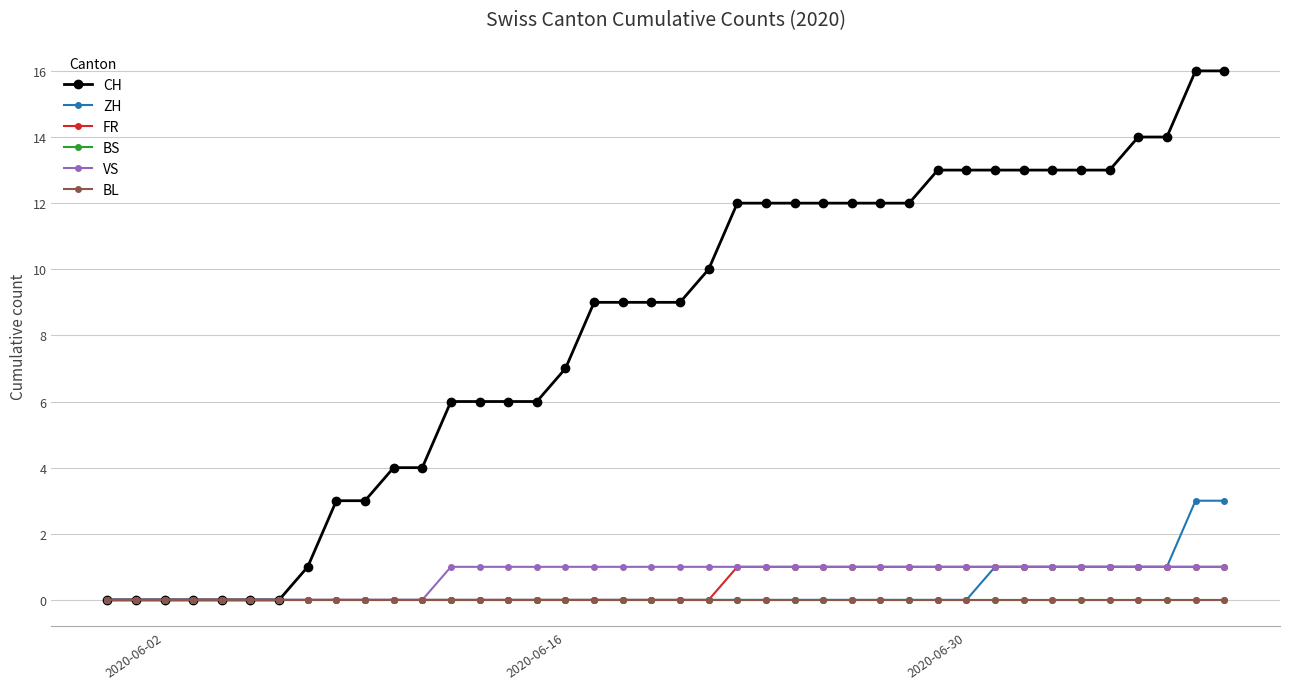

Which category has the highest value in the BL series?

2020-06-02